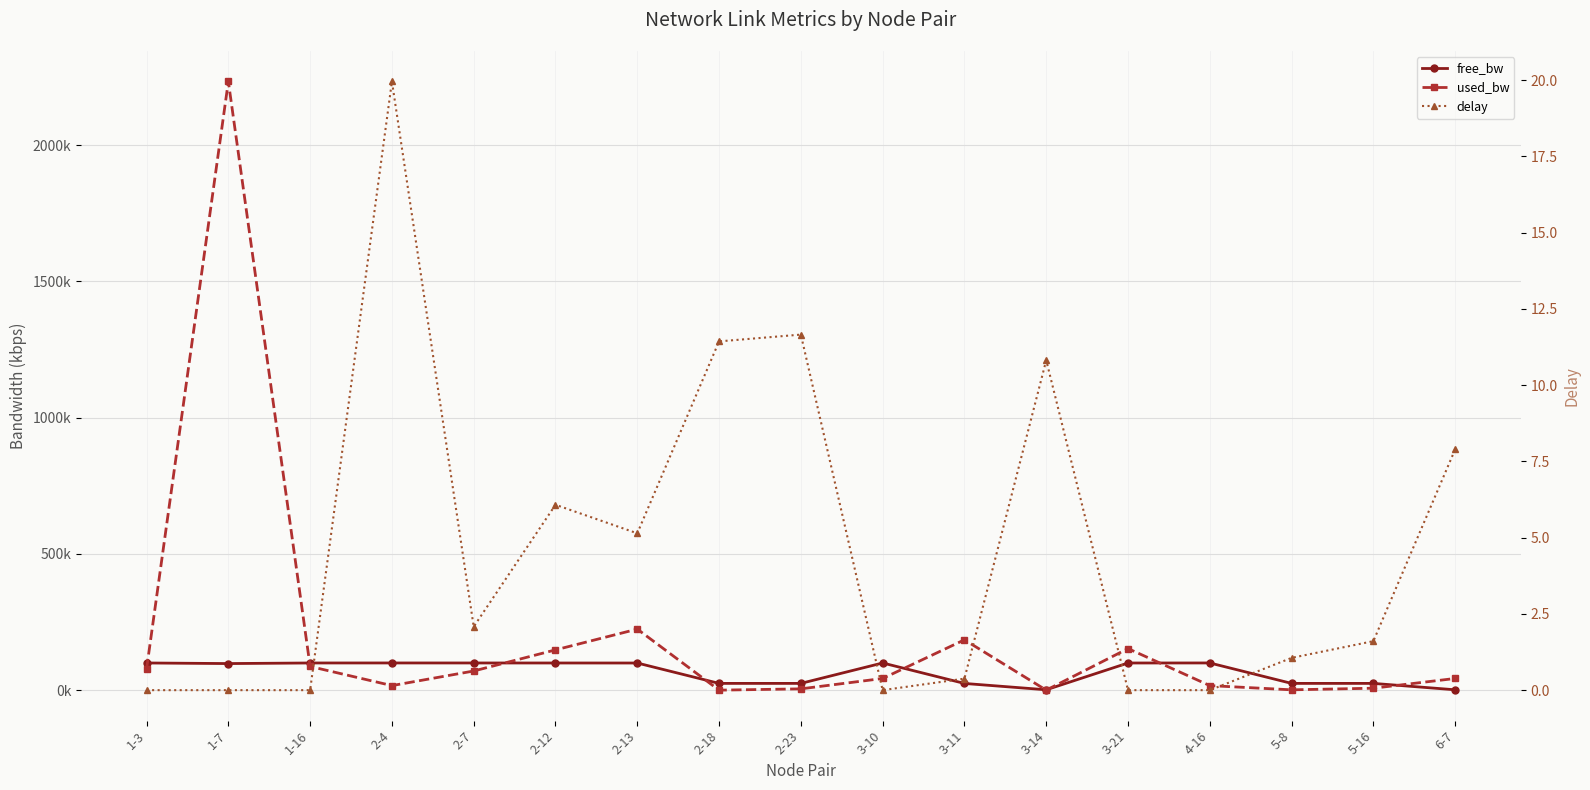

Reading right to left, what are all the values shown in this chart?

free_bw: 6-7=1506.9	5-16=24992.7	5-8=24998.6	4-16=99983.1	3-21=99847.2	3-14=1549.8	3-11=24815.1	3-10=99957.0	2-23=24995.0	2-18=24999.8	2-13=99775.7	2-12=99852.0	2-7=99929.5	2-4=99983.1	1-16=99912.9	1-7=97765.5	1-3=99922.4
used_bw: 6-7=43097.5	5-16=7342.9	5-8=1383.7	4-16=16877.5	3-21=152745.1	3-14=192.0	3-11=184867.0	3-10=43045.2	2-23=4959.3	2-18=192.0	2-13=224231.9	2-12=147977.8	2-7=70461.4	2-4=16877.5	1-16=87142.6	1-7=2234149.1	1-3=77608.5
delay: 6-7=7.9	5-16=1.6	5-8=1.1	4-16=0.0	3-21=0.0	3-14=10.8	3-11=0.4	3-10=0.0	2-23=11.7	2-18=11.4	2-13=5.1	2-12=6.1	2-7=2.1	2-4=20.0	1-16=0.0	1-7=0.0	1-3=0.0